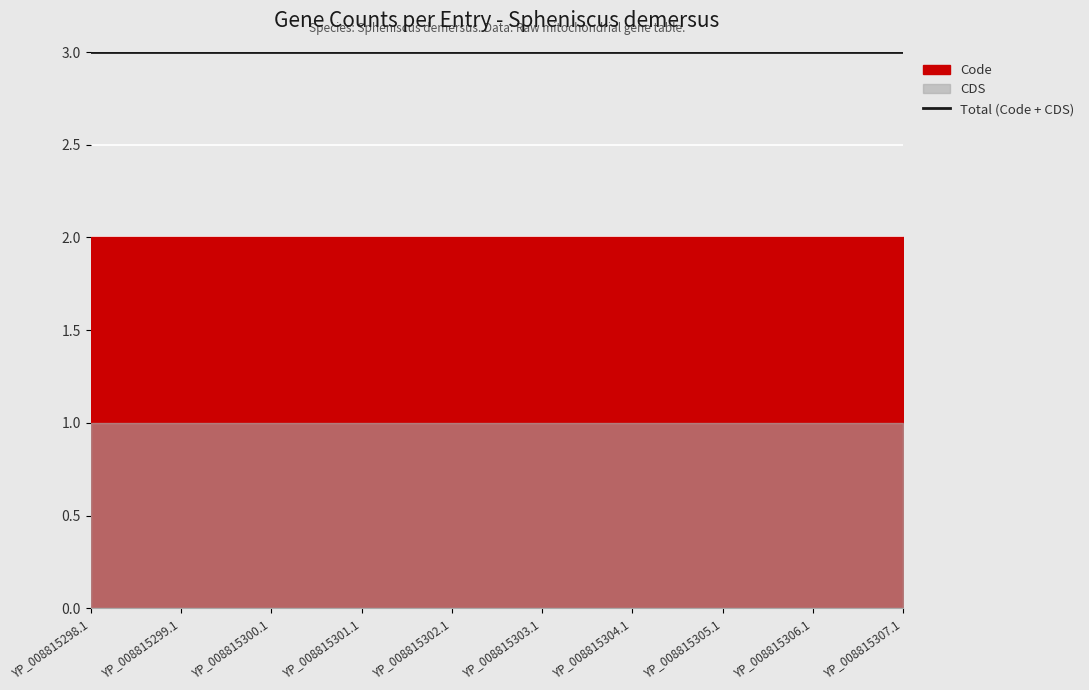

What is the difference between the highest and lowest values at YP_008815301.1?

1